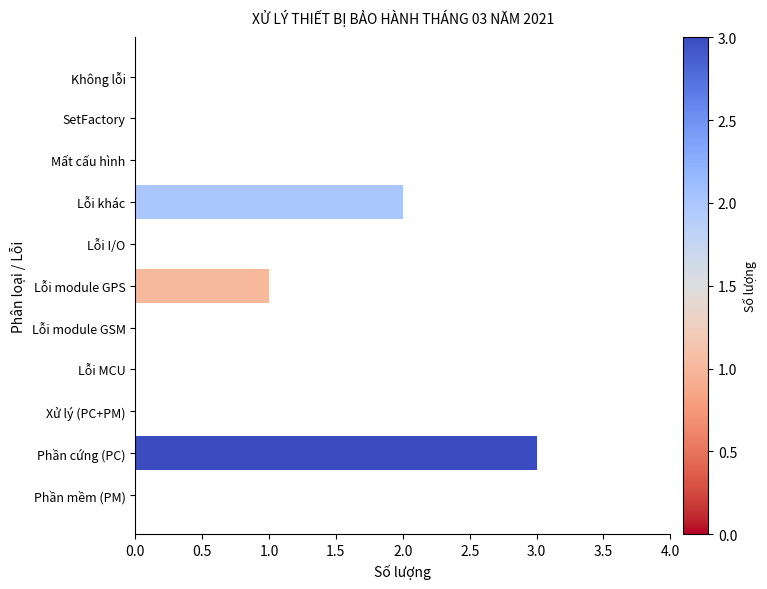

What is the sum of all values?

6